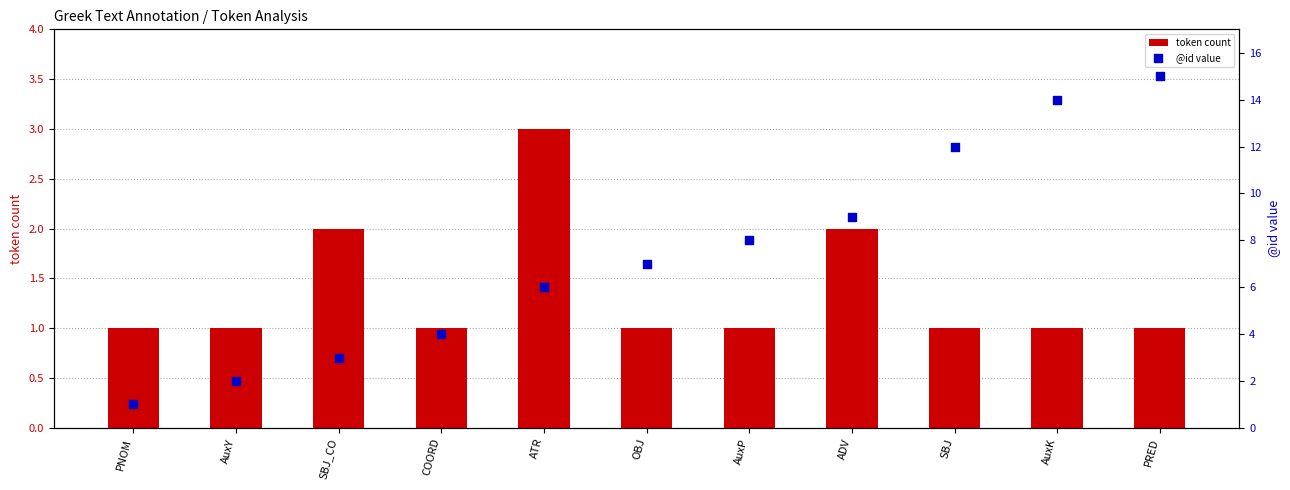

At which category is the sum across all series the highest?

PRED